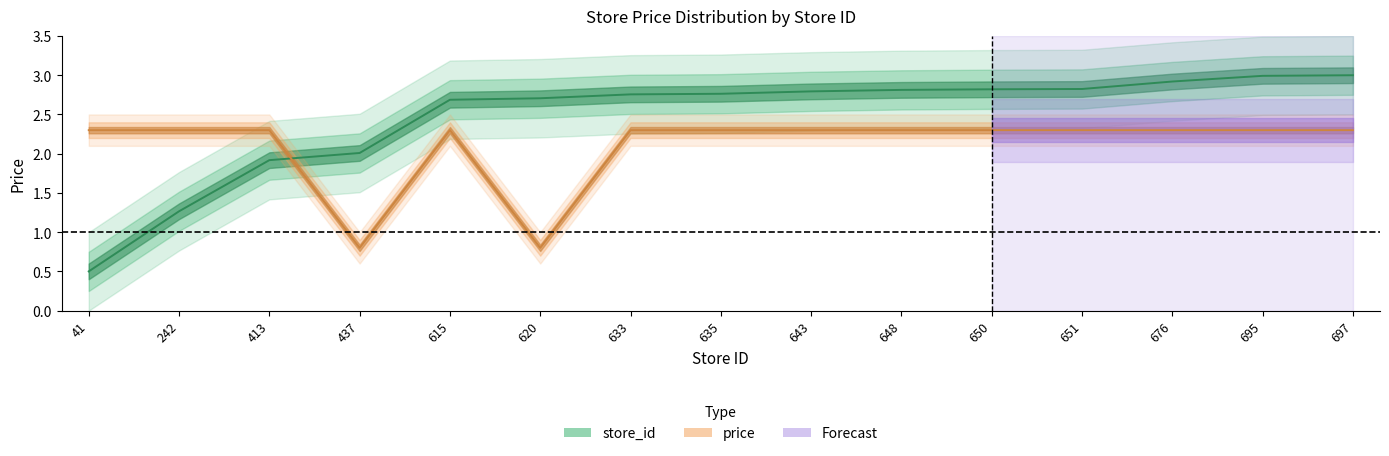

What is the average value of the store_id series?

2.5